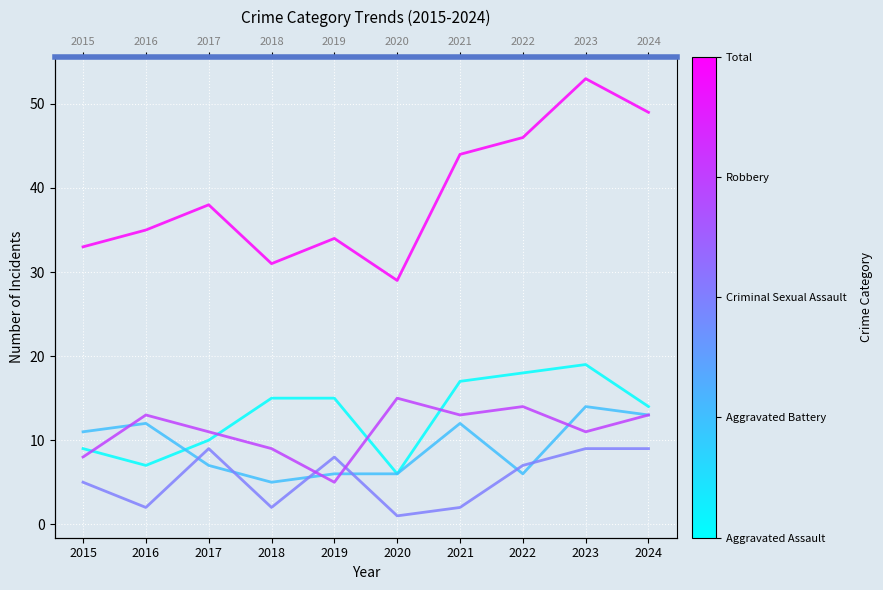

True or false: Total and Criminal Sexual Assault cross at least once.

False